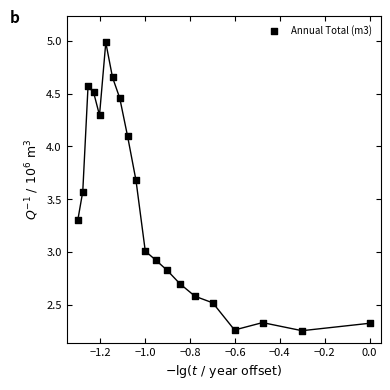

What is the range of X values (max minus min)?

1.3